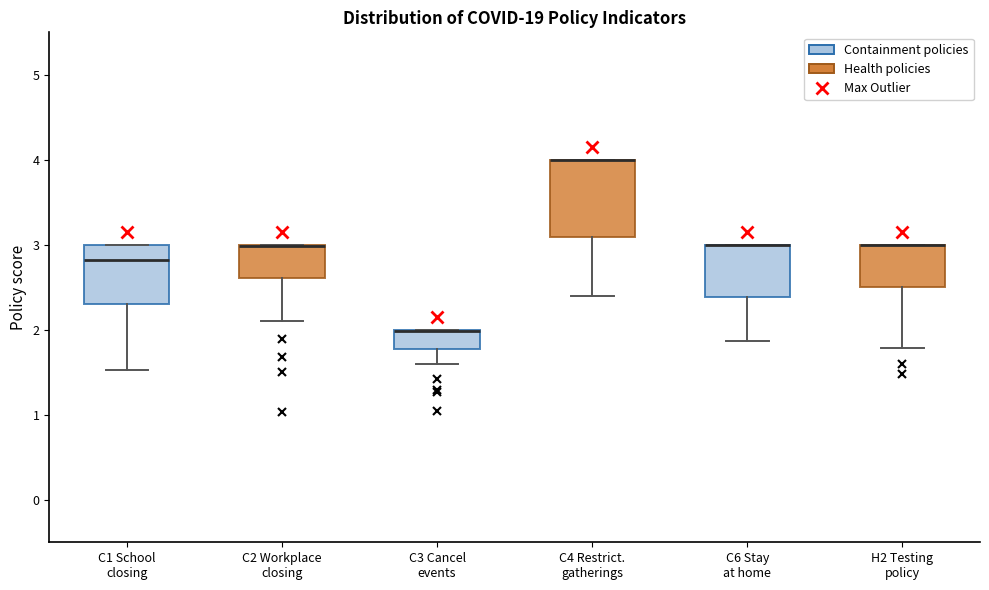

Where is the lower edge of the box for C6 Stay at home on the y-axis? The values are not printed on the chart, so give them approximately, as read against the axis.

2.4